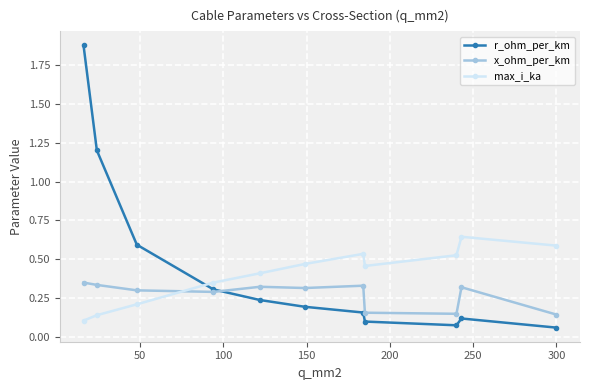

What are all the series names shown in the legend?

r_ohm_per_km, x_ohm_per_km, max_i_ka